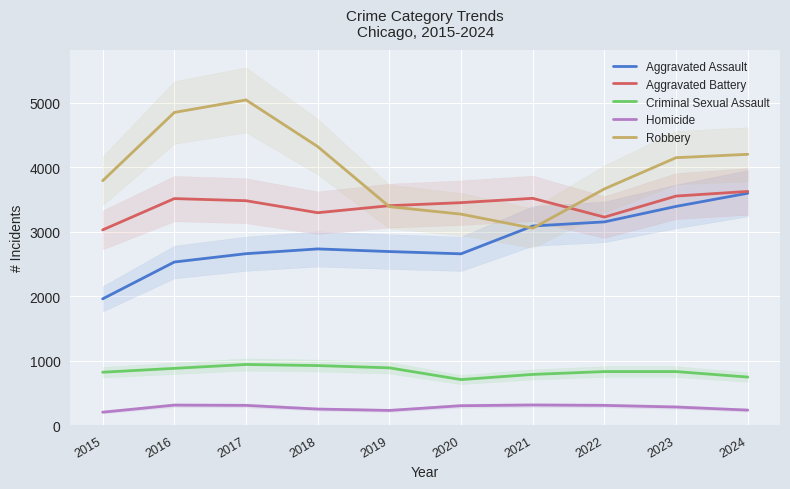

Reading left to right, what are all the values shown in this chart?

Aggravated Assault: 2015=1960	2016=2531	2017=2660	2018=2734	2019=2693	2020=2658	2021=3089	2022=3153	2023=3393	2024=3597
Aggravated Battery: 2015=3029	2016=3514	2017=3481	2018=3295	2019=3404	2020=3451	2021=3518	2022=3227	2023=3553	2024=3625
Criminal Sexual Assault: 2015=823	2016=883	2017=943	2018=926	2019=891	2020=709	2021=789	2022=833	2023=833	2024=748
Homicide: 2015=204	2016=313	2017=309	2018=252	2019=231	2020=304	2021=315	2022=309	2023=284	2024=236
Robbery: 2015=3790	2016=4849	2017=5043	2018=4320	2019=3389	2020=3273	2021=3055	2022=3664	2023=4148	2024=4200